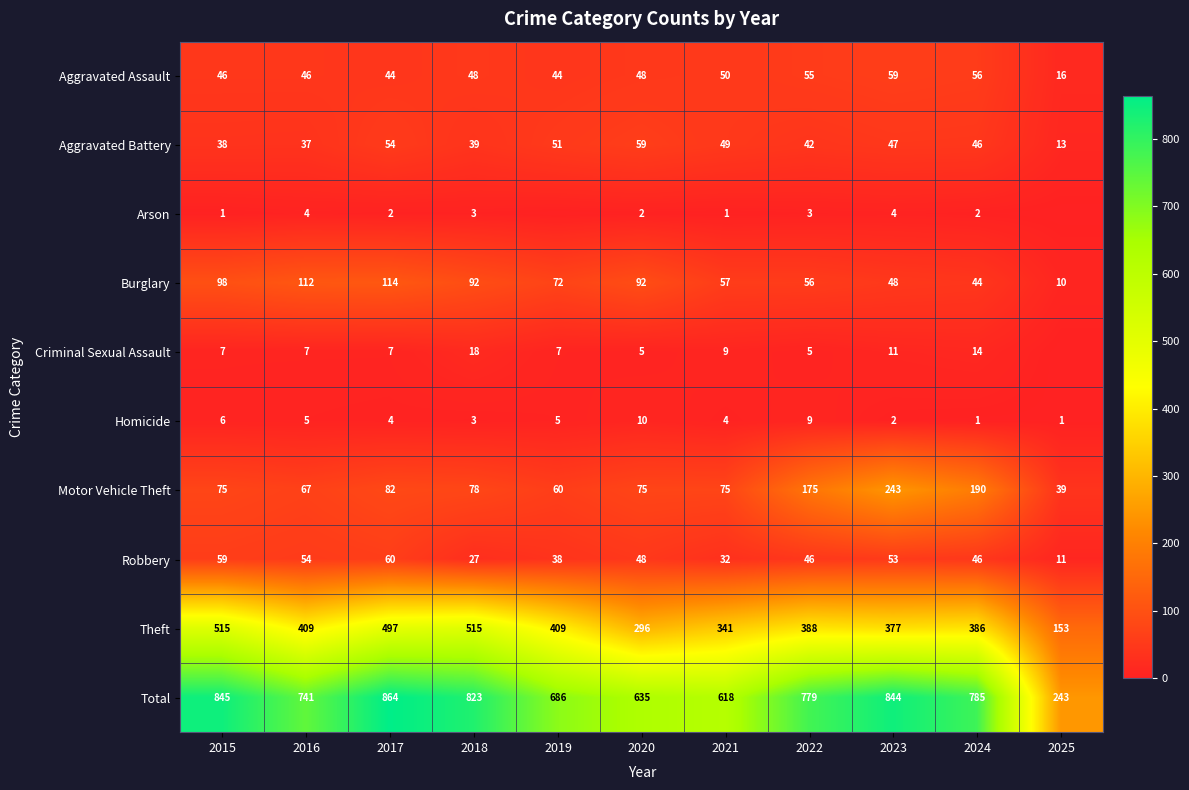

Which category has the highest value in the Burglary series?

2017